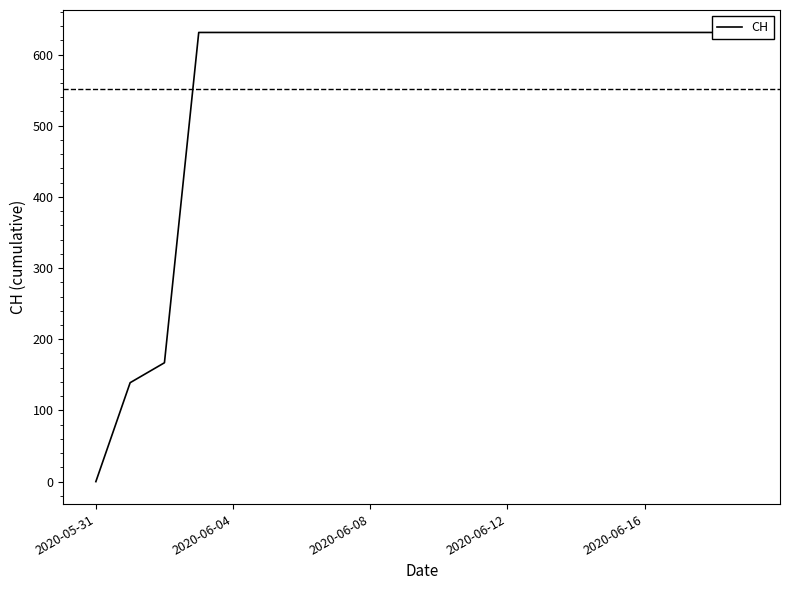

How many values are below 631?

3